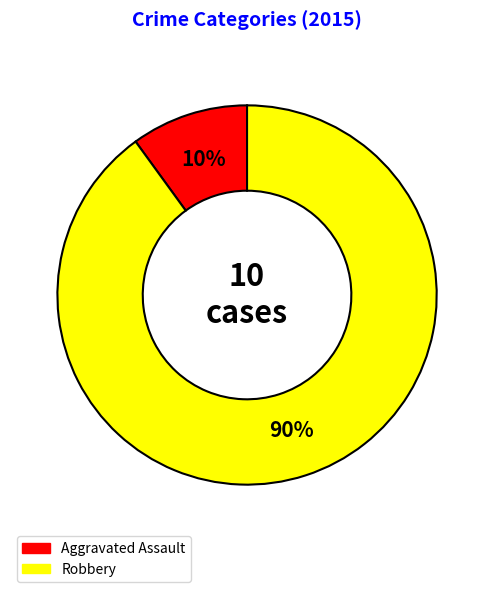

Is there any slice that represents more than half of the pie?

Yes